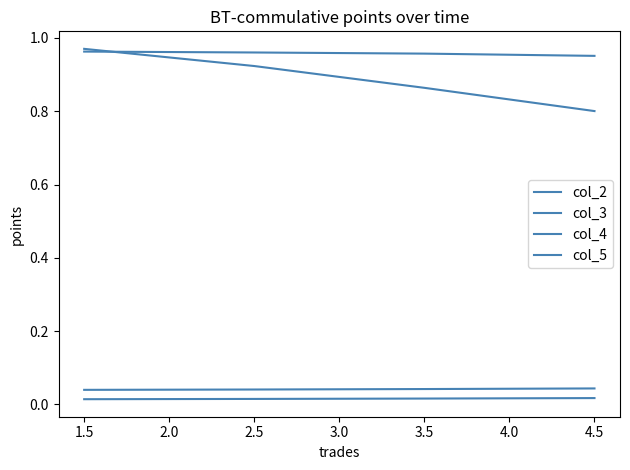

Which series has the largest range (max minus min)?

col_2